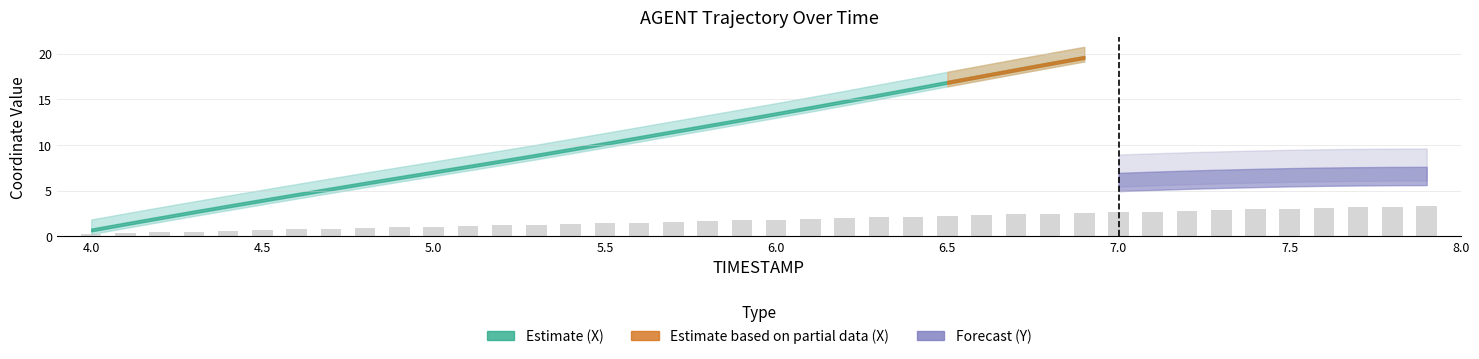

What is the difference between the maximum and minimum values?

3.0